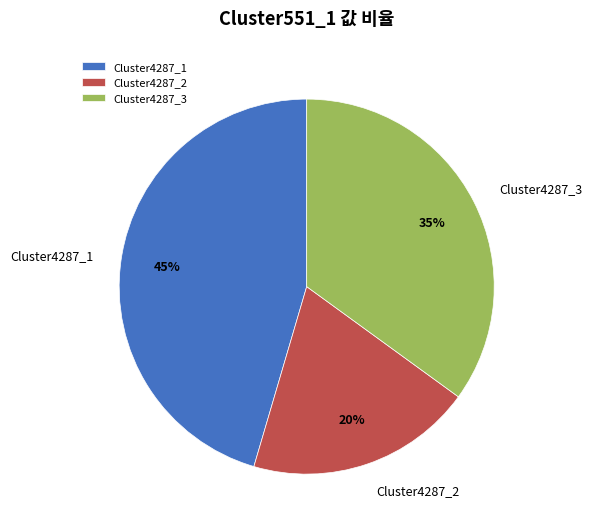

How many slices are in this pie chart?

3